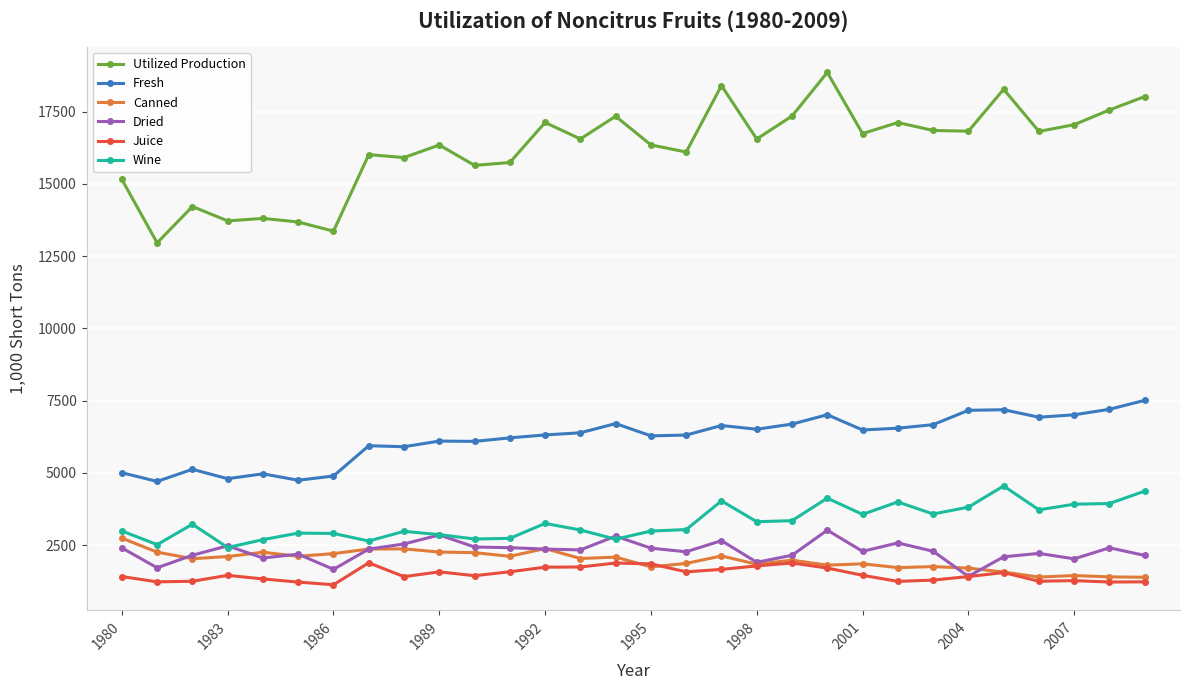

What is the value of the Utilized Production point at the 11th from the left?

15640.0